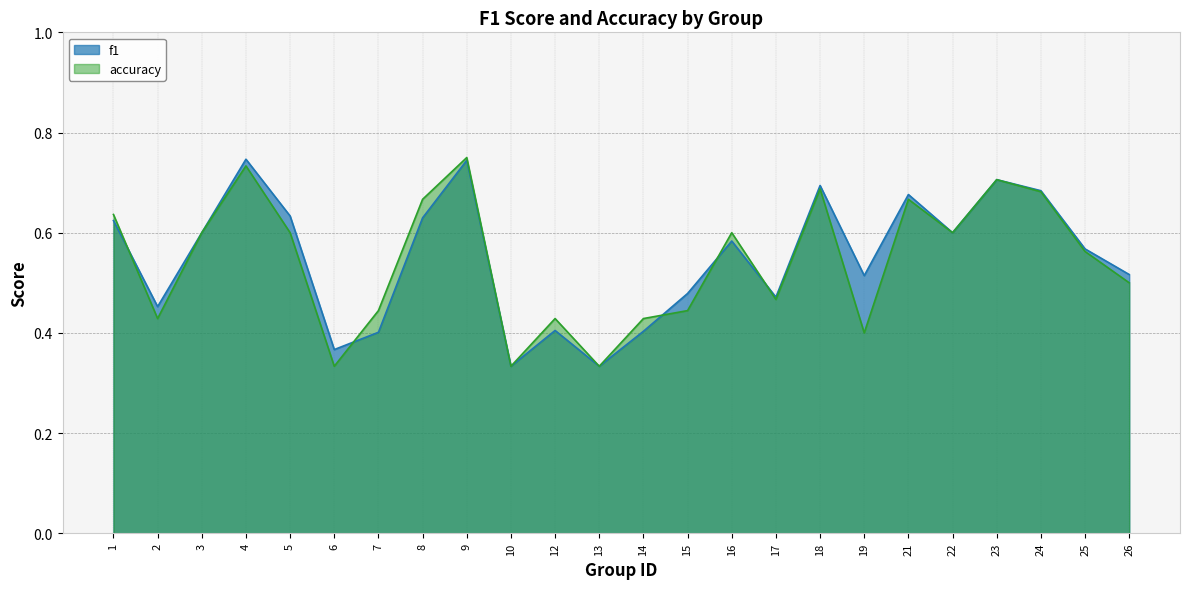

How many lines are shown in the chart?

2